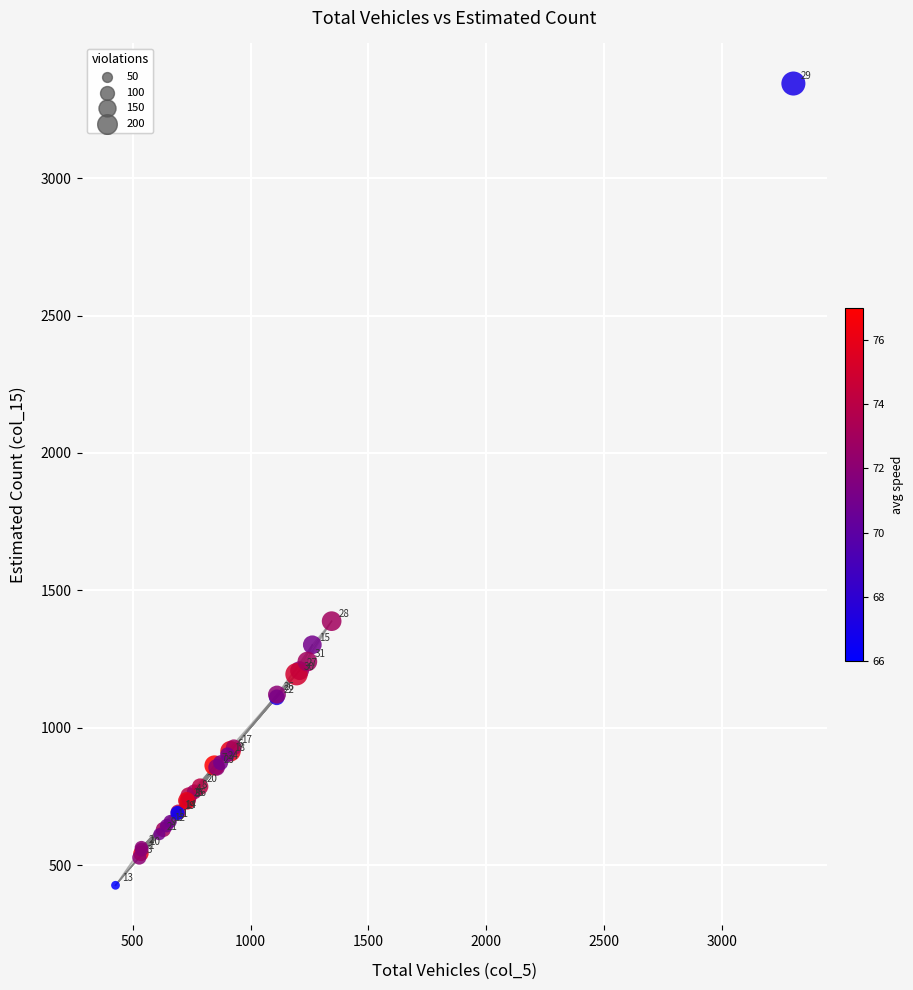

What Y value in the scatter plot is closest to 1885?

1388